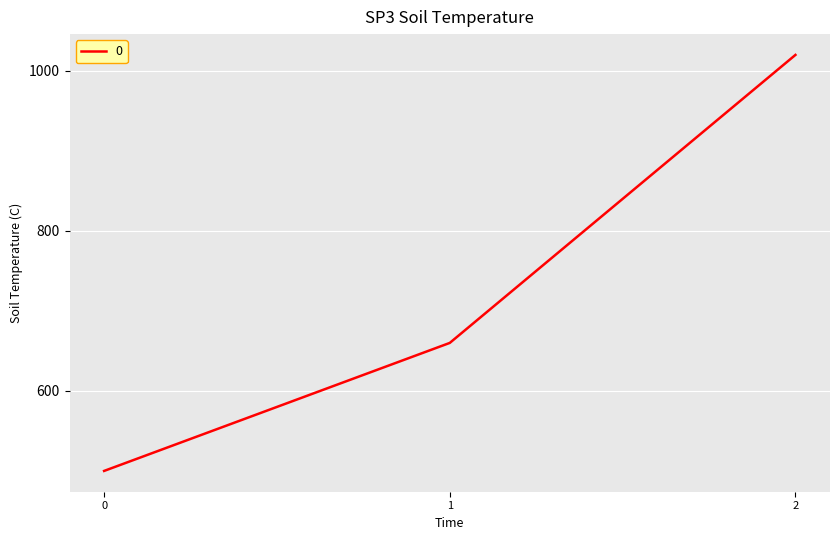

Reading left to right, extract all data points from this chart.

0=500	1=660	2=1020